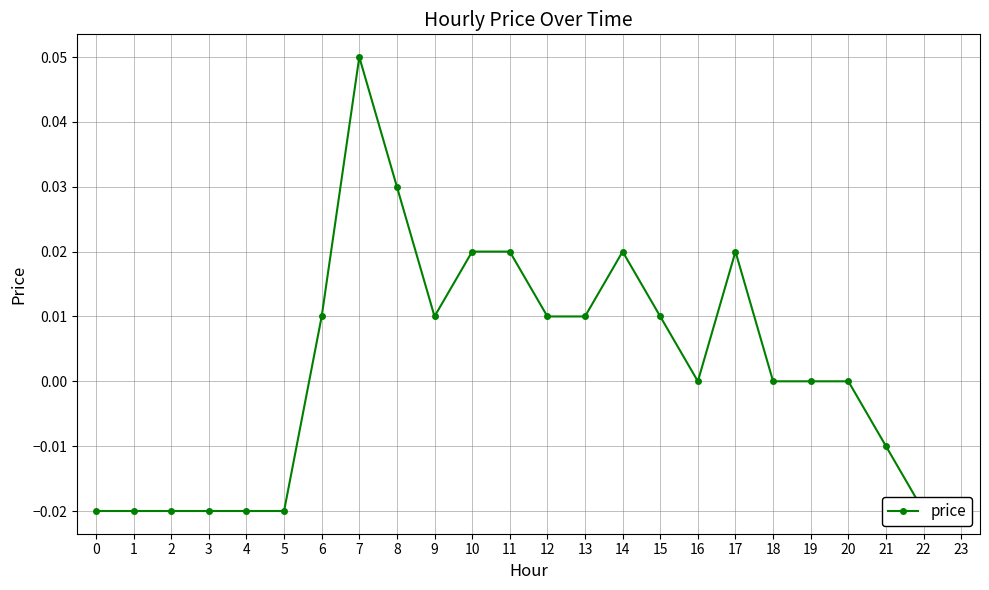

Between 8 and 9, which is larger?

8